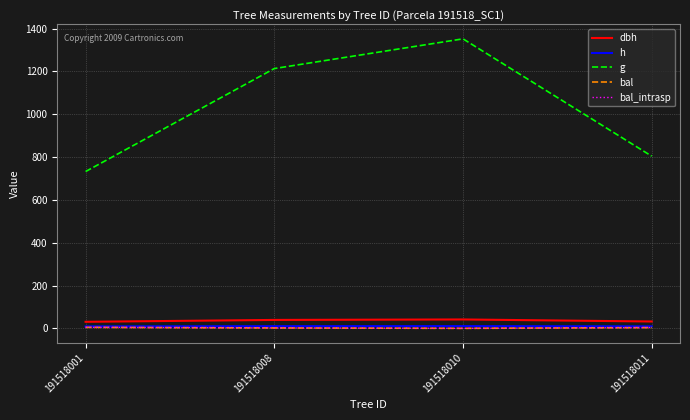

How many lines are shown in the chart?

5